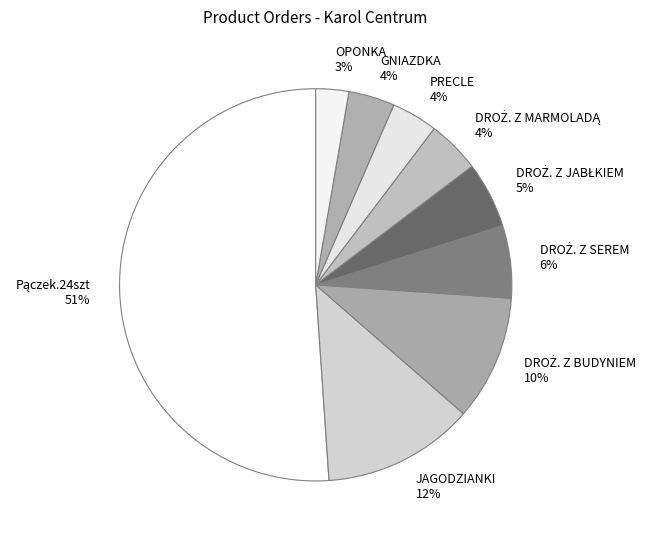

What is the ratio of the value at GNIAZDKA to the value at JAGODZIANKI?

0.3